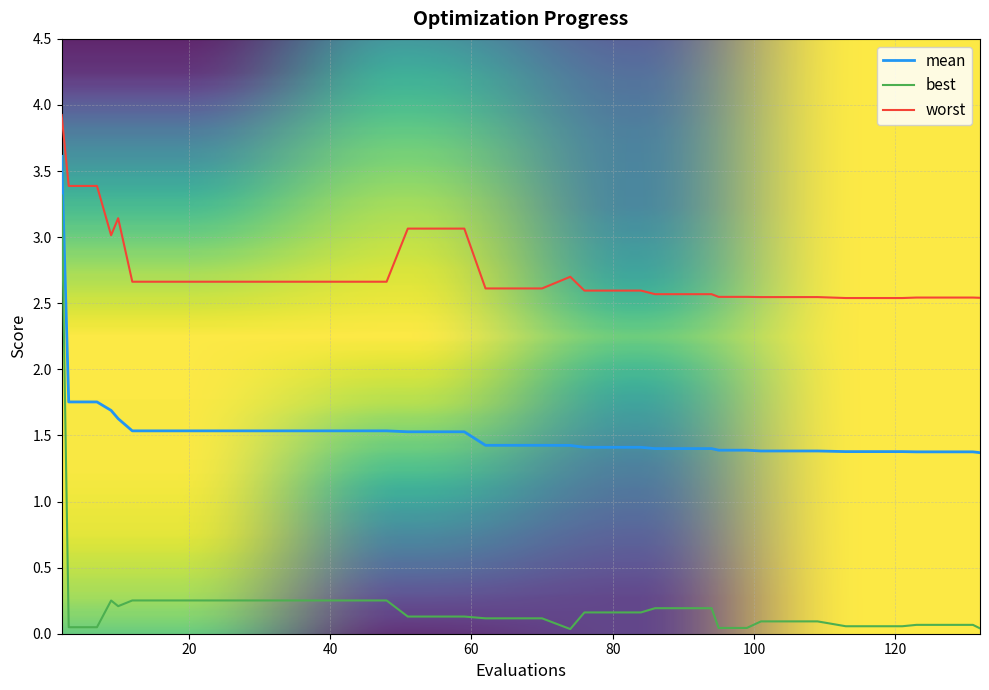

Is this an area chart (filled region under the line)?

No